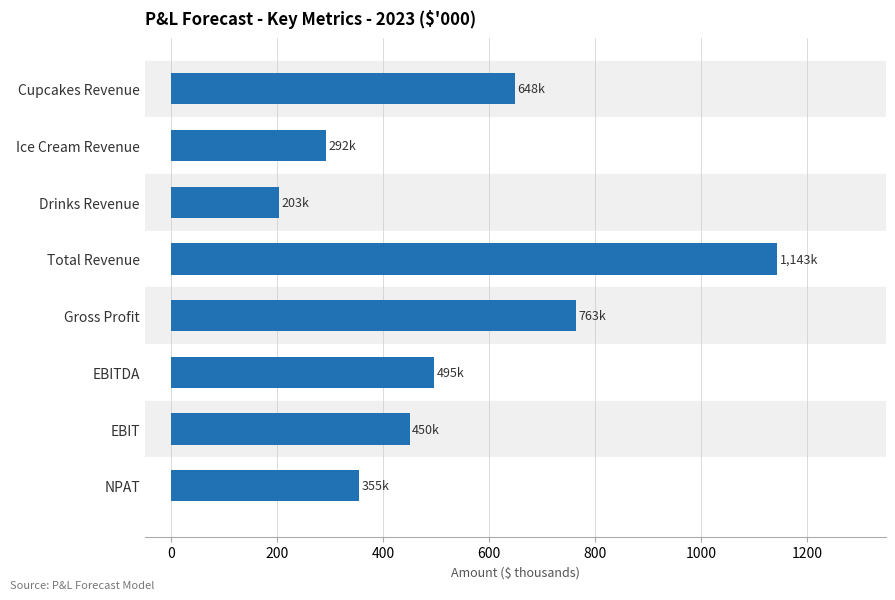

What is the difference between the maximum and minimum values?

940.1